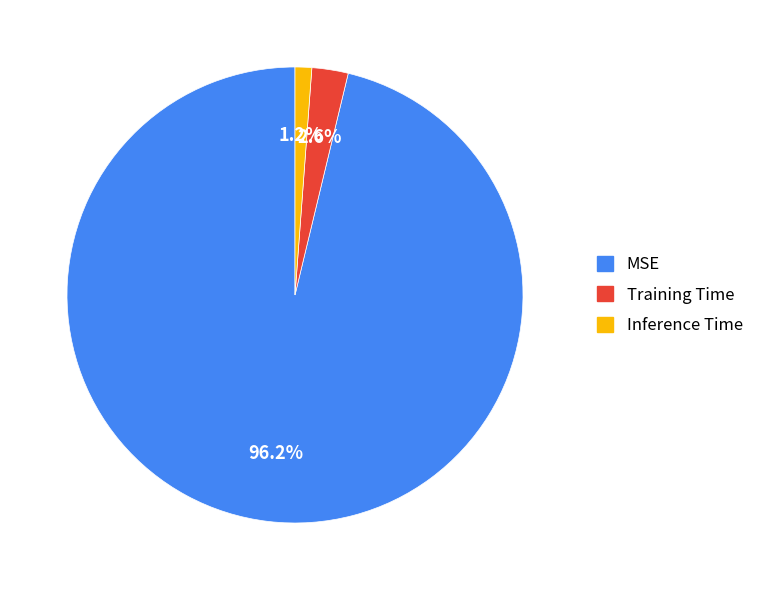

Which slice represents more than half of the pie?

MSE